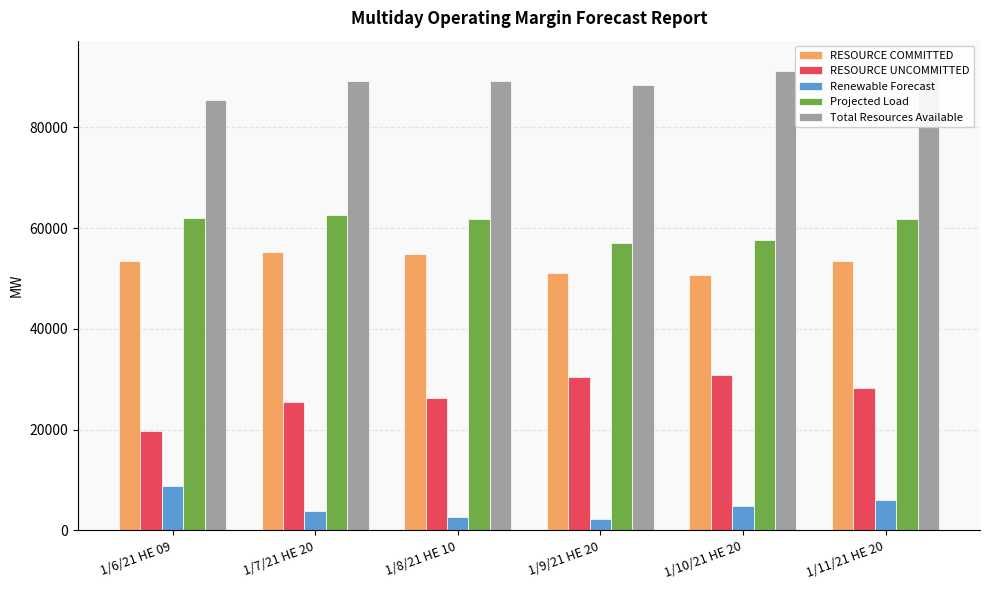

At which label does Total Resources Available reach its peak?

1/11/21 HE 20